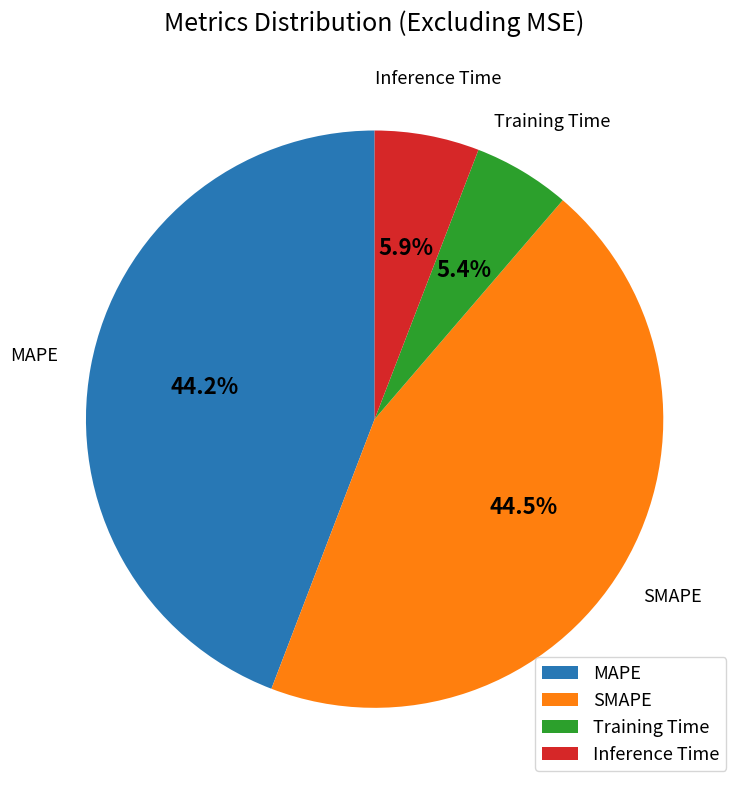

How many segments does this pie chart have?

4